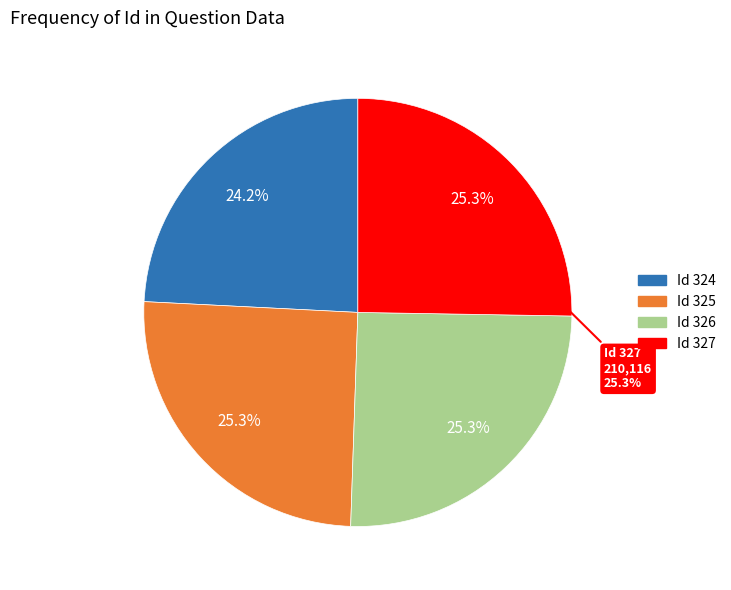

To the nearest percent, what percentage of the pie is 325?

25%